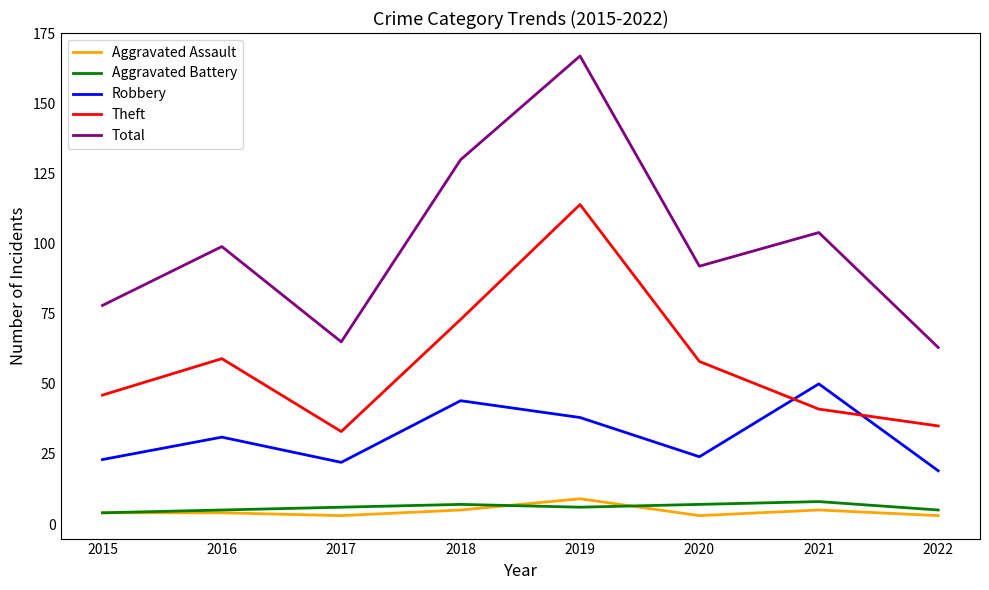

Is it true that Robbery equals 63 at 2019?

False